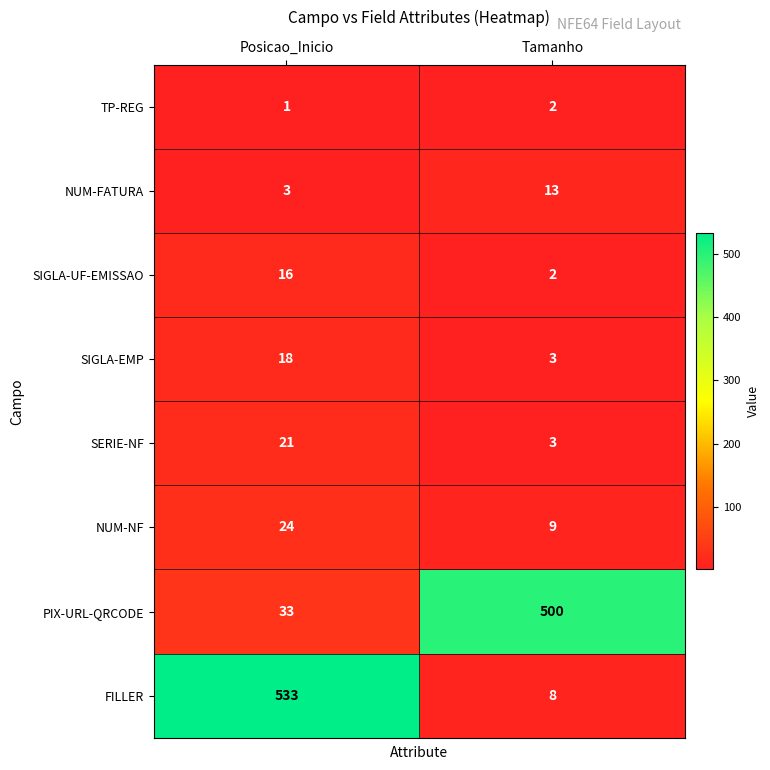

At which category is the sum across all series the highest?

Posicao_Inicio